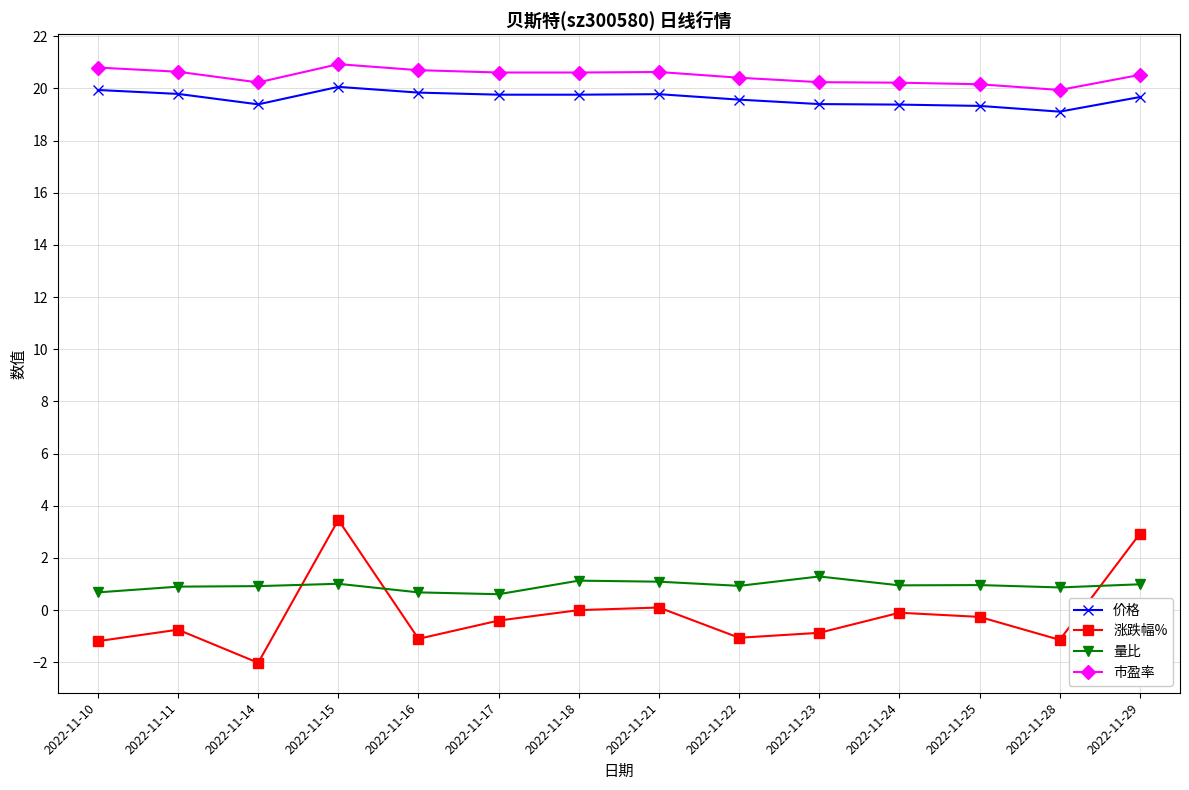

True or false: 价格 has a value of 19.8 at 2022-11-16.

True